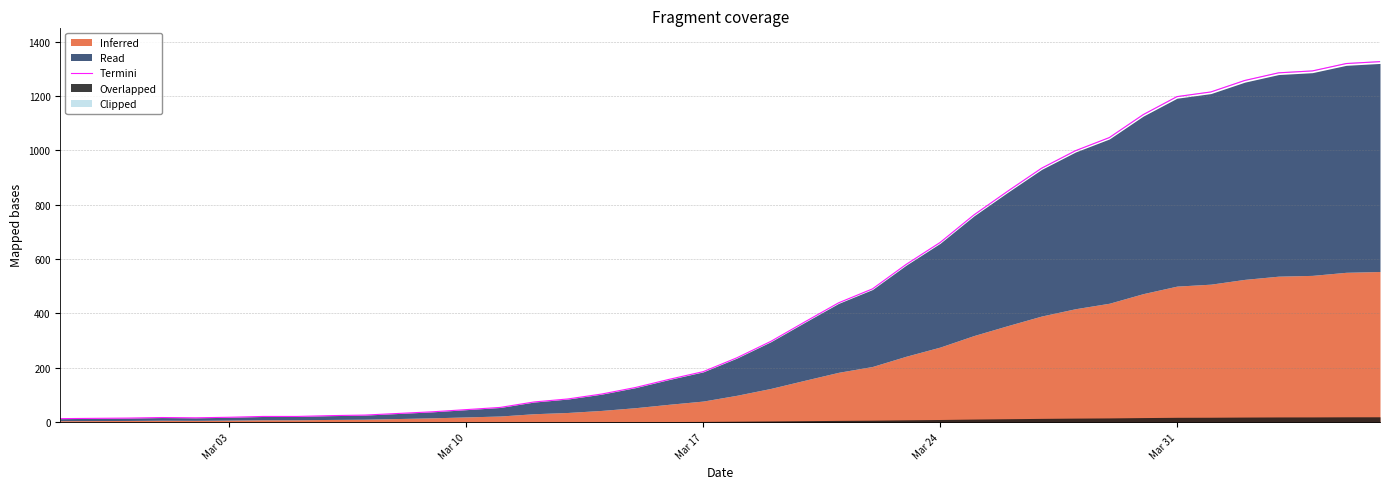

True or false: the data shows 18.0 at Mar 10.

False